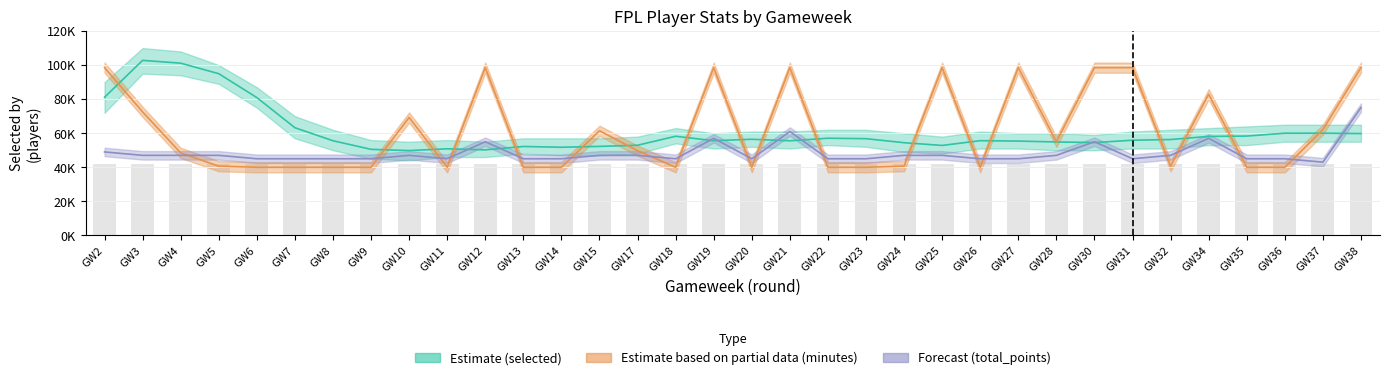

Reading left to right, what are all the values shown in this chart?

selected: GW2=81124	GW3=102781	GW4=101126	GW5=94942	GW6=80925	GW7=63220	GW8=55577	GW9=50531	GW10=49808	GW11=50851	GW12=50222	GW13=52204	GW14=51757	GW15=52256	GW17=52942	GW18=58206	GW19=55600	GW20=56449	GW21=55551	GW22=57047	GW23=56794	GW24=54418	GW25=52831	GW26=55612	GW27=55378	GW28=54862	GW30=54512	GW31=55879	GW32=56298	GW34=58115	GW35=58326	GW36=60003	GW37=60011	GW38=59793
minutes (scaled): GW2=98500	GW3=72500	GW4=48450	GW5=40650	GW6=40000	GW7=40000	GW8=40000	GW9=40000	GW10=69250	GW11=40000	GW12=98500	GW13=40000	GW14=40000	GW15=61450	GW17=49750	GW18=40000	GW19=98500	GW20=40000	GW21=98500	GW22=40000	GW23=40000	GW24=40650	GW25=98500	GW26=40000	GW27=98500	GW28=54950	GW30=98500	GW31=98500	GW32=40650	GW34=82900	GW35=40000	GW36=40000	GW37=62100	GW38=98500
total_points (scaled): GW2=49000	GW3=47000	GW4=47000	GW5=47000	GW6=45000	GW7=45000	GW8=45000	GW9=45000	GW10=47000	GW11=45000	GW12=55000	GW13=45000	GW14=45000	GW15=47000	GW17=47000	GW18=45000	GW19=57000	GW20=45000	GW21=61000	GW22=45000	GW23=45000	GW24=47000	GW25=47000	GW26=45000	GW27=45000	GW28=47000	GW30=55000	GW31=45000	GW32=47000	GW34=57000	GW35=45000	GW36=45000	GW37=43000	GW38=75000